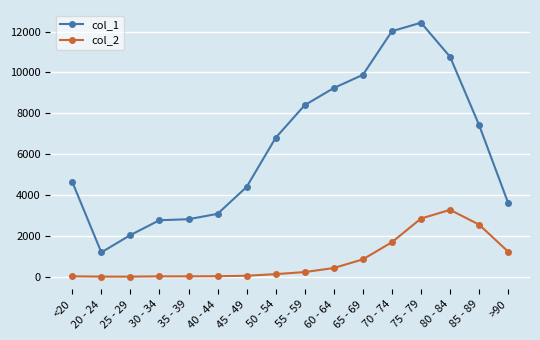

Which series has the widest spread of values?

col_1